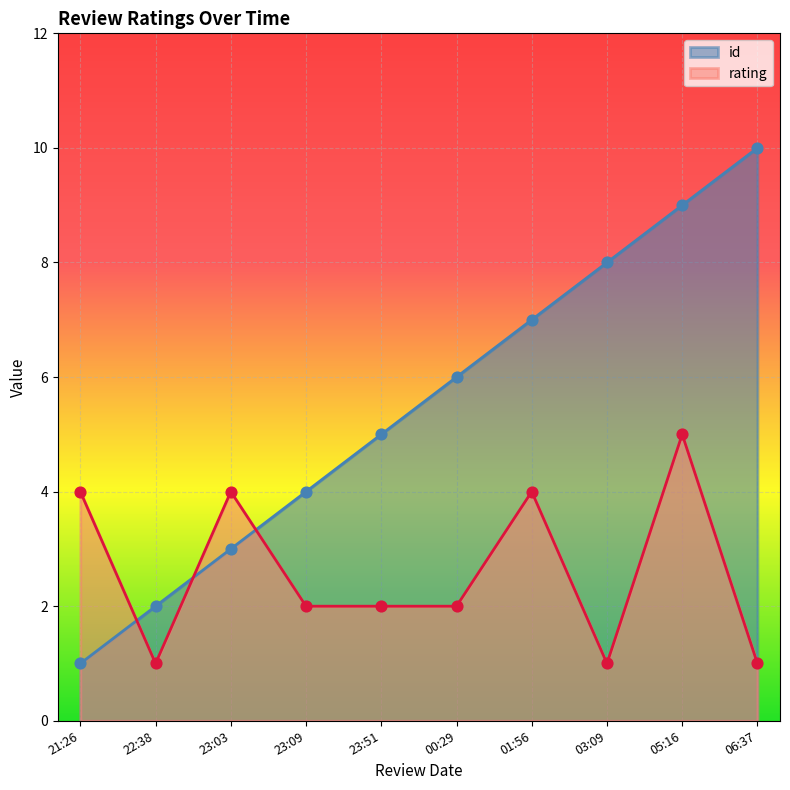

What are all the series names shown in the legend?

id, rating